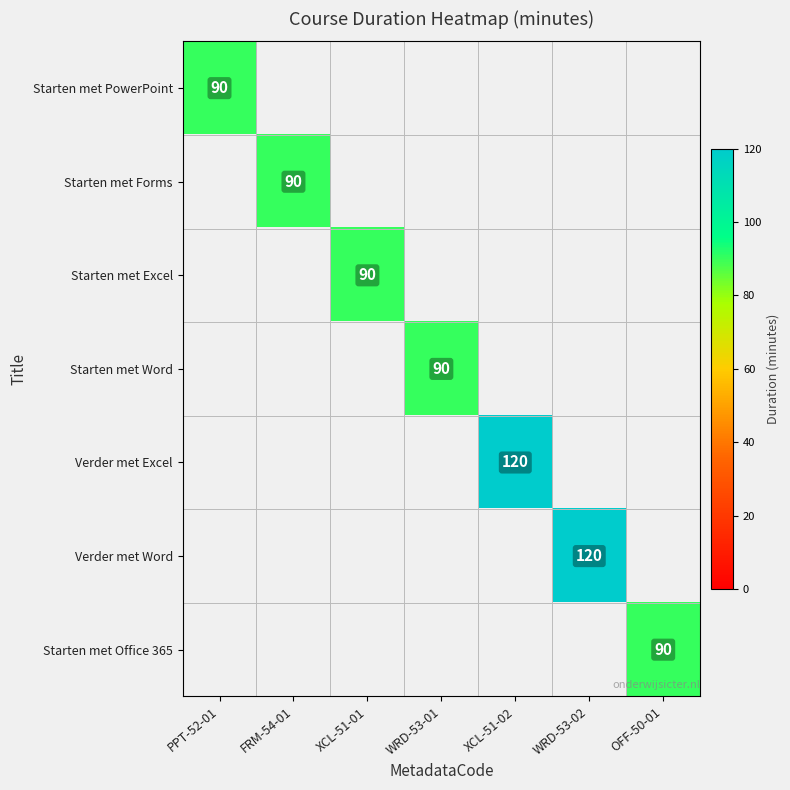

Is it true that Starten met Forms equals 90 at FRM-54-01?

True